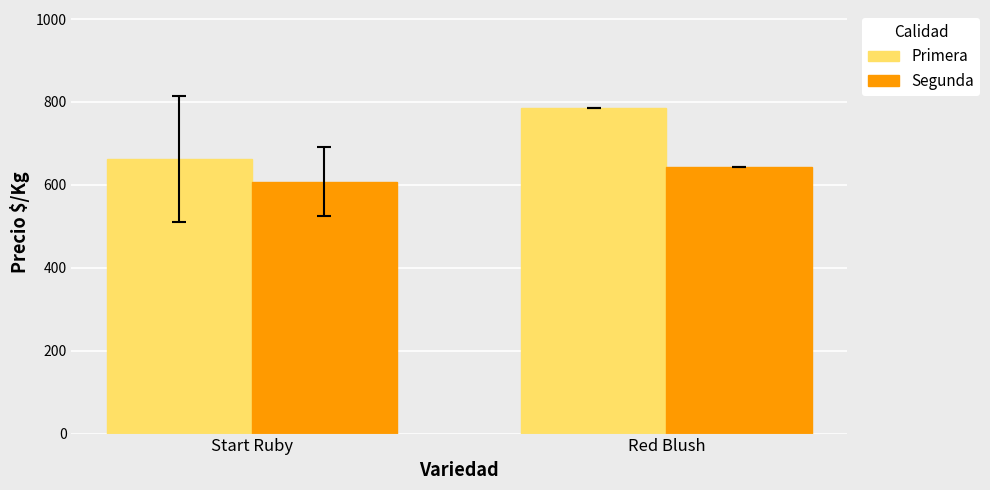

Reading left to right, what are all the values shown in this chart?

Primera: 662.6	786.0
Segunda: 607.2	643.0